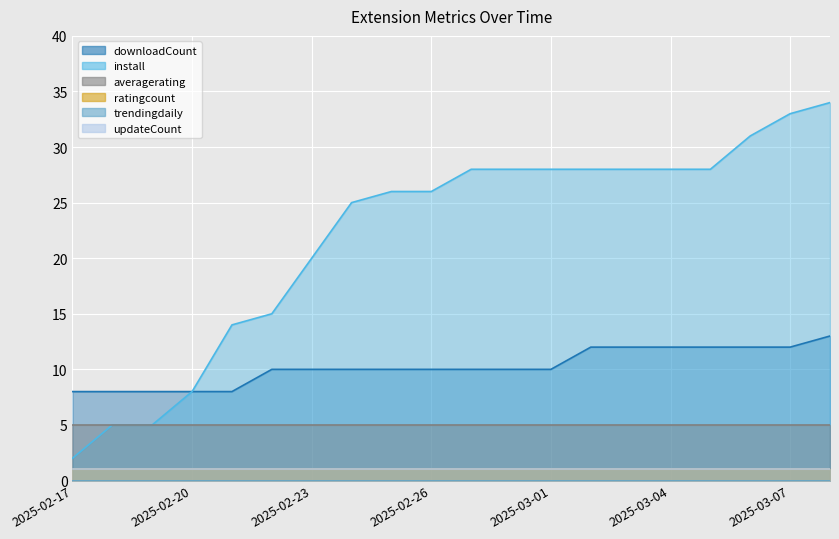

Between 2025-02-23 and 2025-02-24, which is larger?

2025-02-23